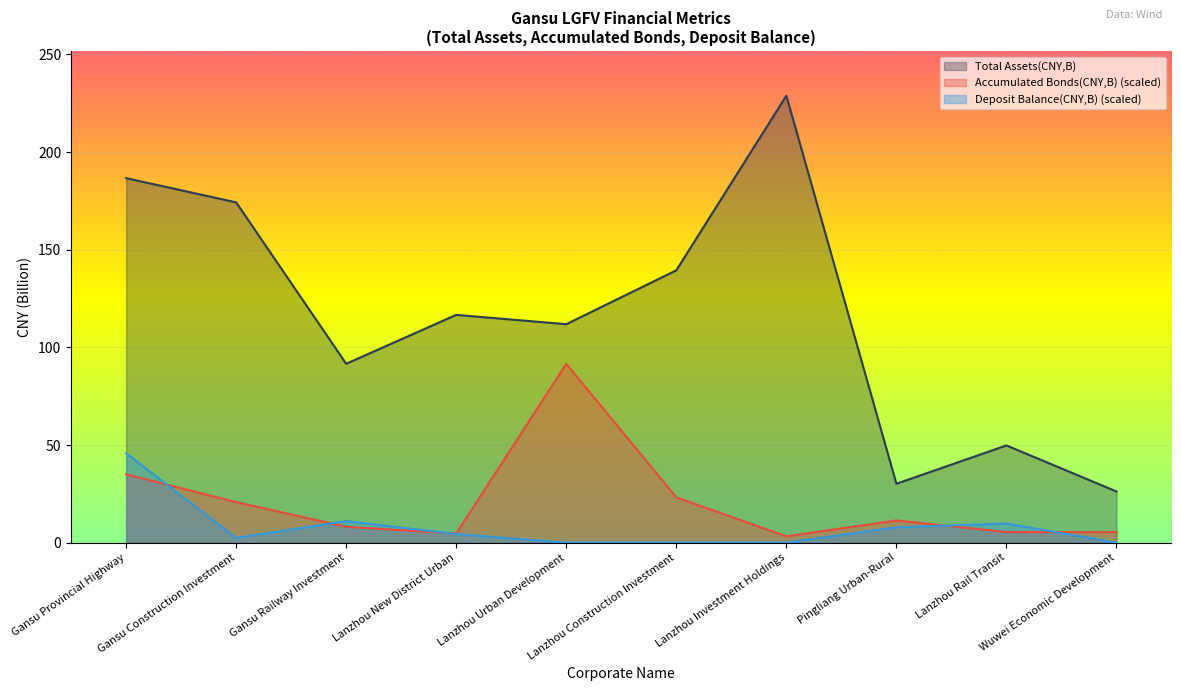

Reading left to right, extract all data points from this chart.

Total Assets(CNY,B): 186.6	174.2	91.6	116.6	111.9	139.4	228.8	30.2	49.8	26.2
Accumulated Bonds(CNY,B): 35.0	20.7	8.1	4.7	91.5	23.2	3.3	11.4	5.4	5.4
Deposit Balance(CNY,B): 45.8	2.4	11.0	4.4	0.0	0.0	0.0	7.9	9.8	0.0